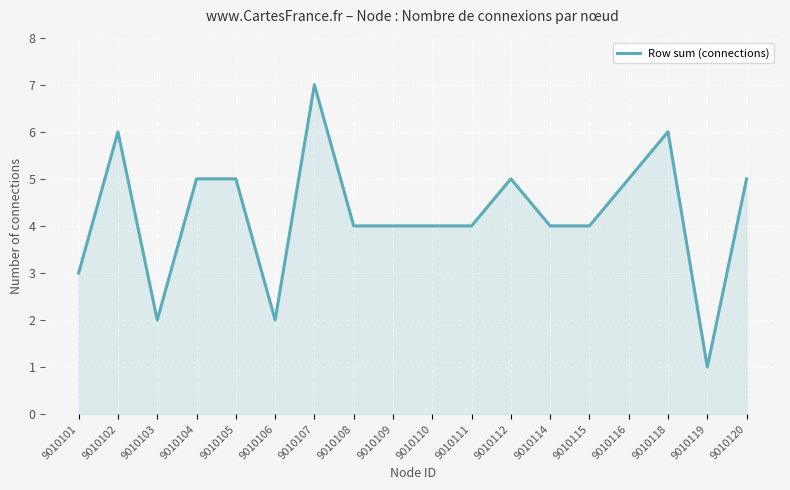

Count the values in the range 4 to 5.

11